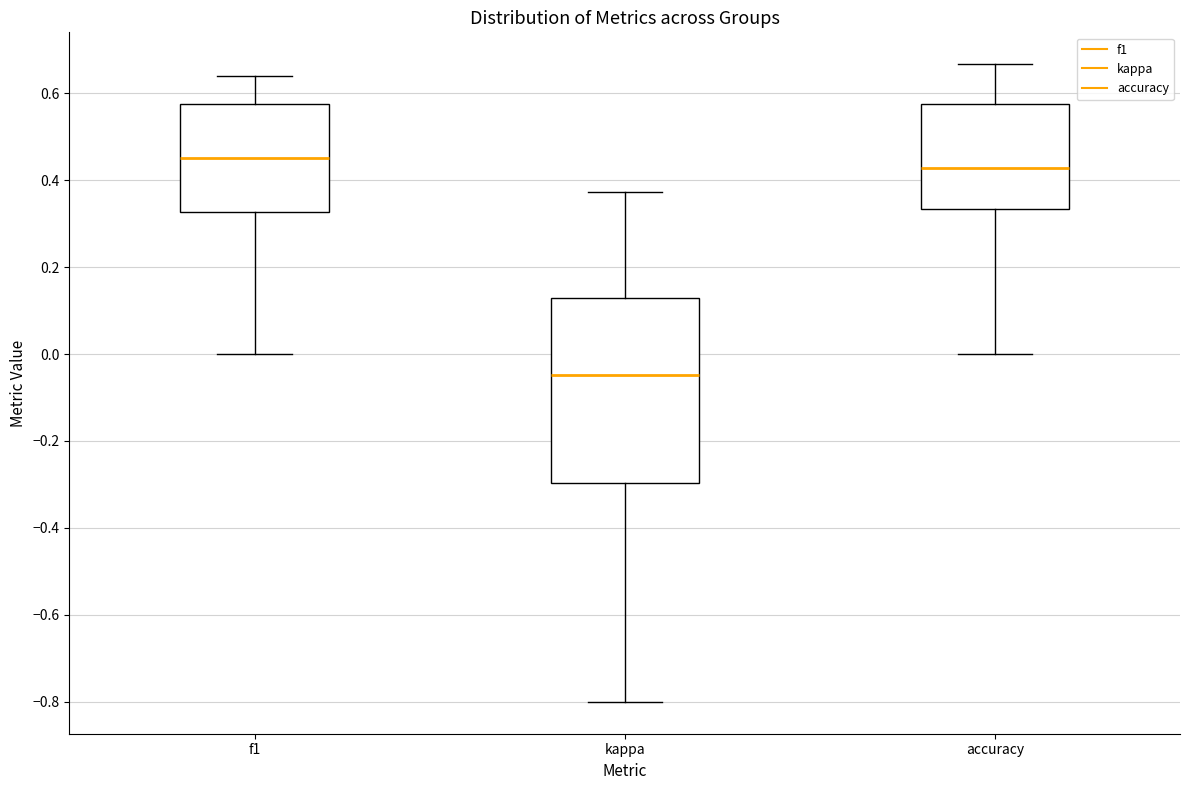

Which box is the tallest, from its lower edge to its upper edge?

kappa